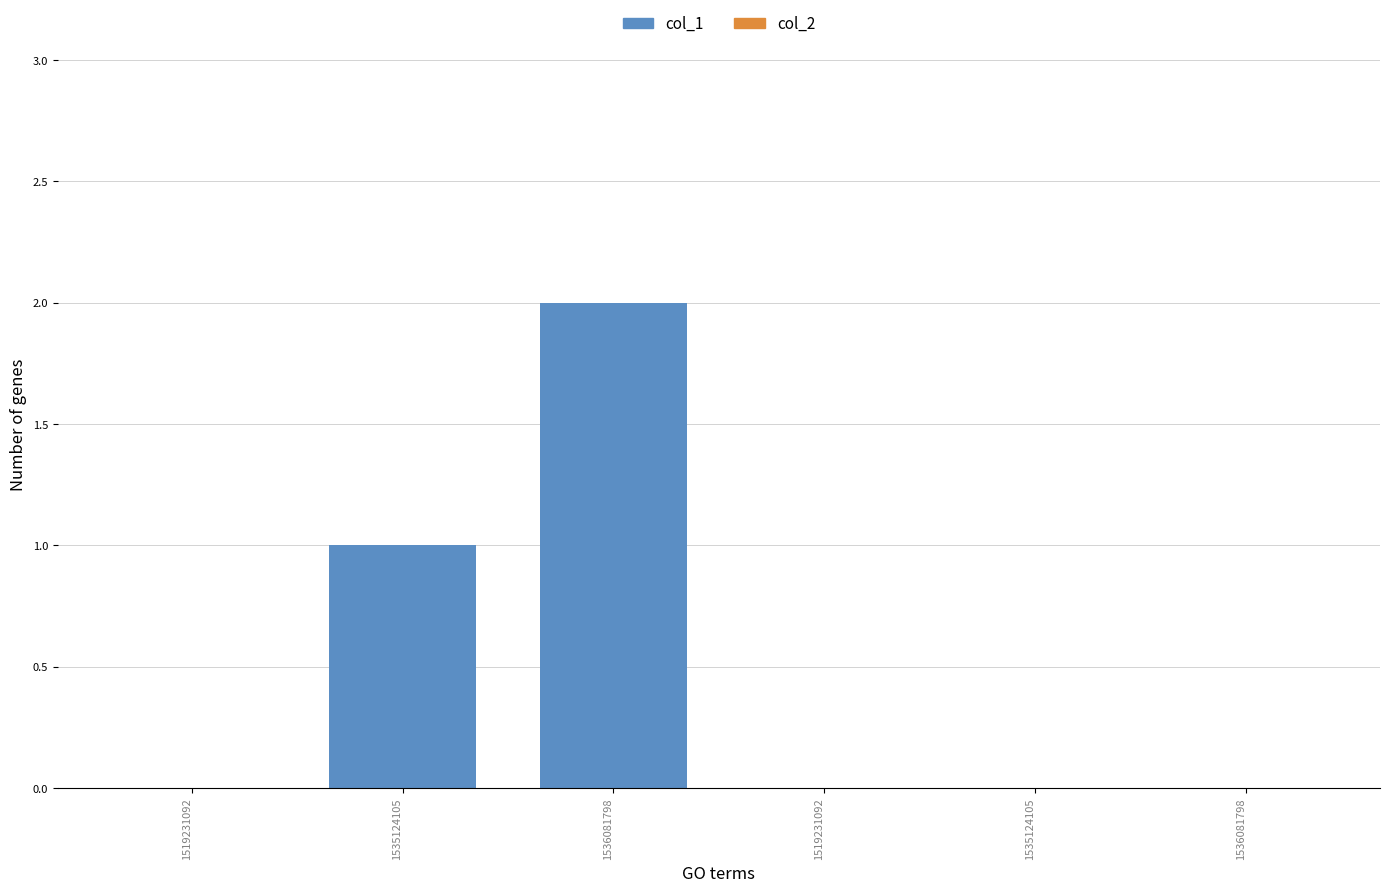

How many distinct data groups are displayed?

1